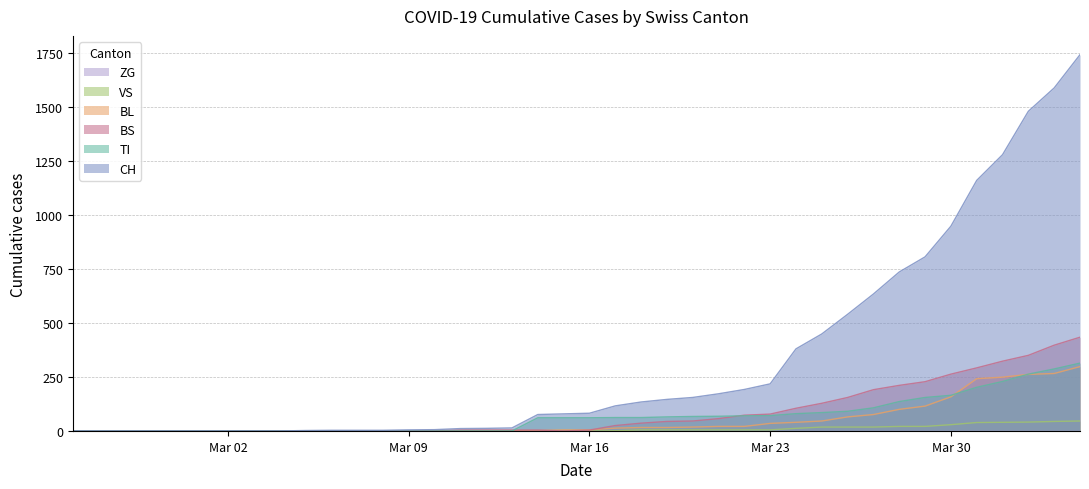

Which series has the largest range (max minus min)?

CH